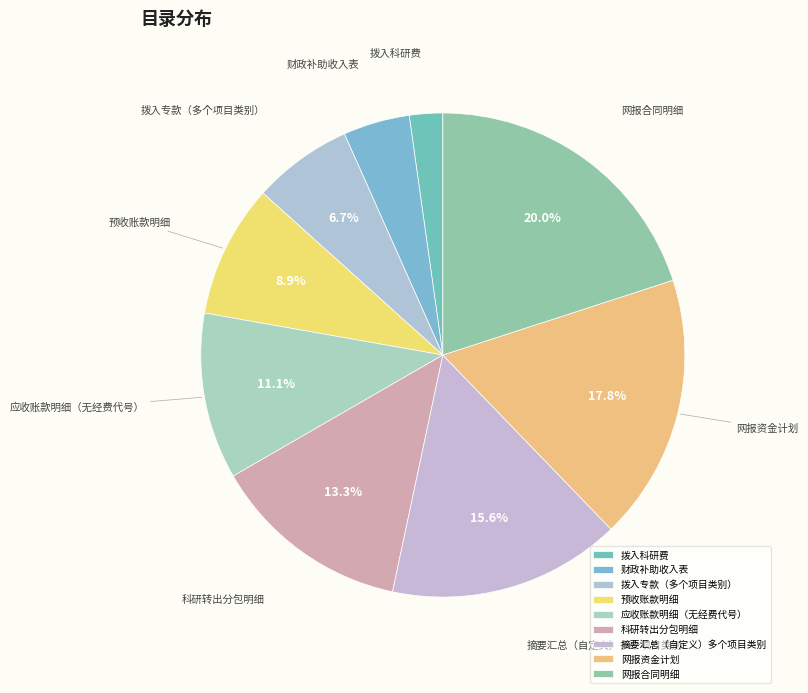

Is the sum of 拨入科研费 and 预收账款明细 greater than half?

No